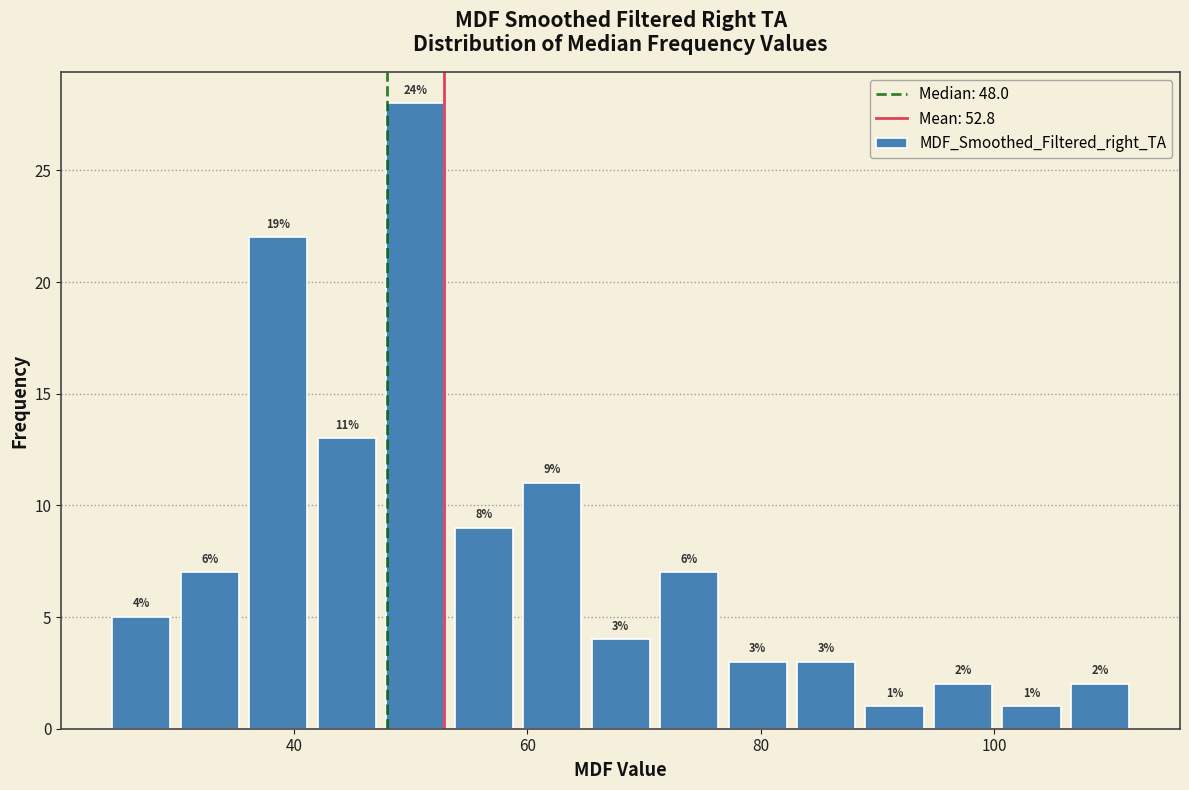

Around what value on the x-axis is the tallest bar? Give the approximate position of its centre, as read against the axis.

50